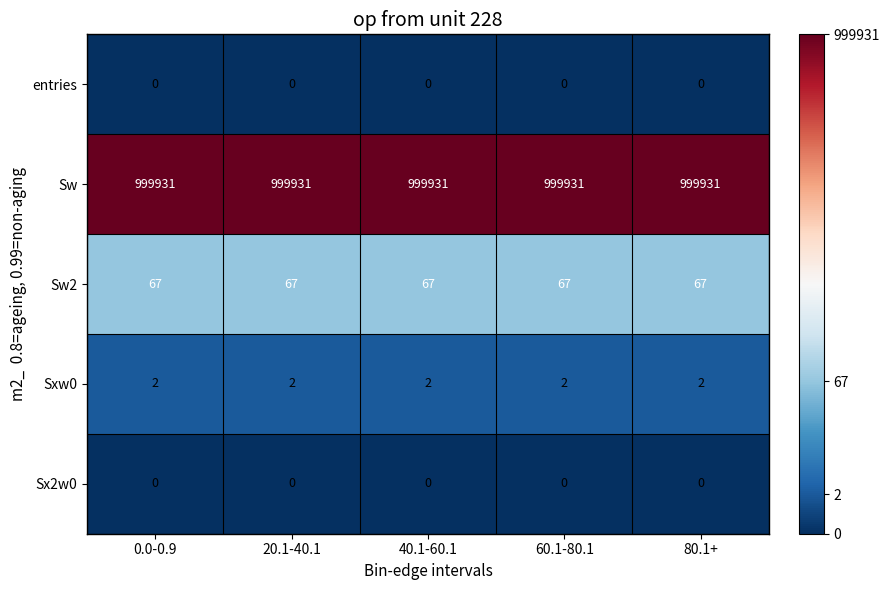

Is it true that Sw equals 999931 at 80.1+?

True